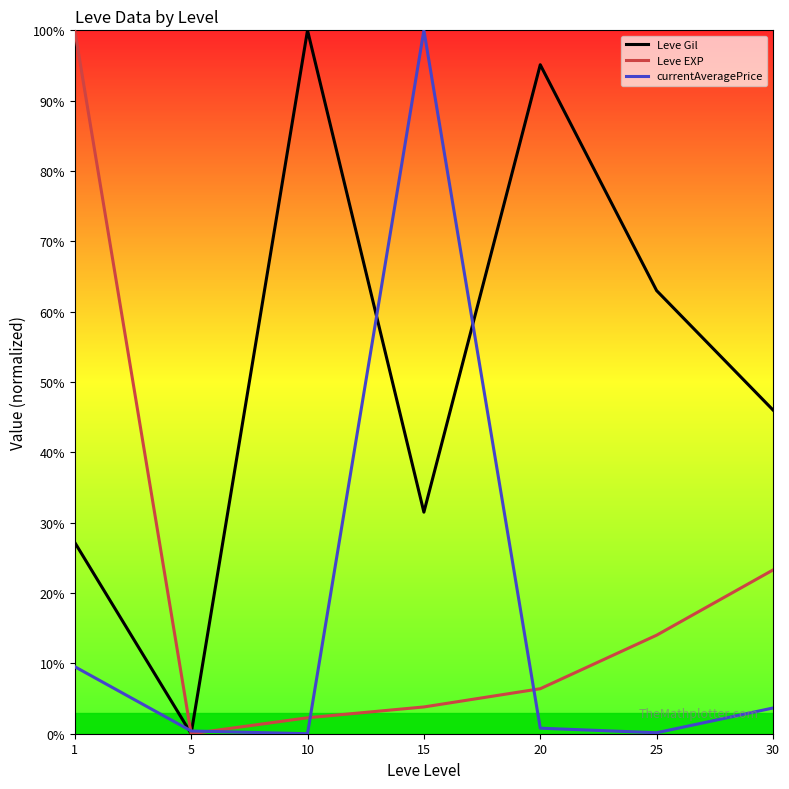

At how many categories does at least one series exceed 69?

4